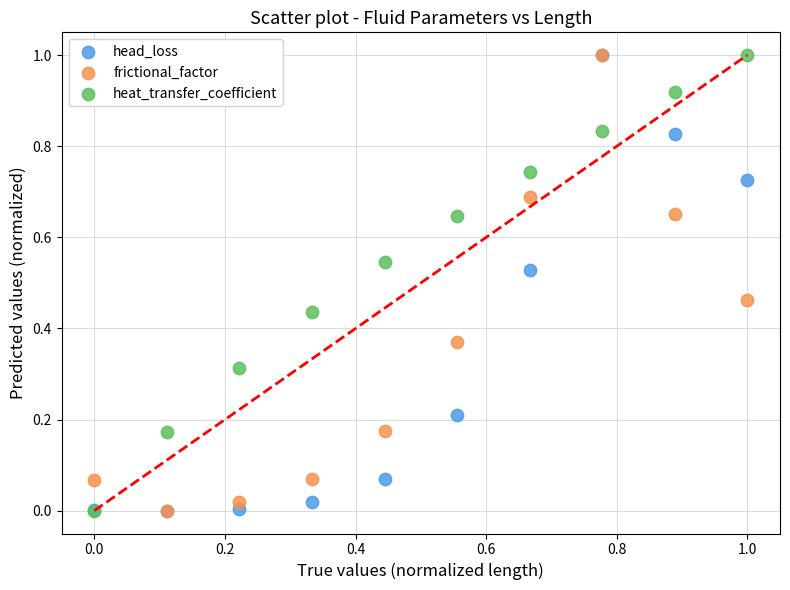

What are all the series names shown in the legend?

head_loss, frictional_factor, heat_transfer_coefficient